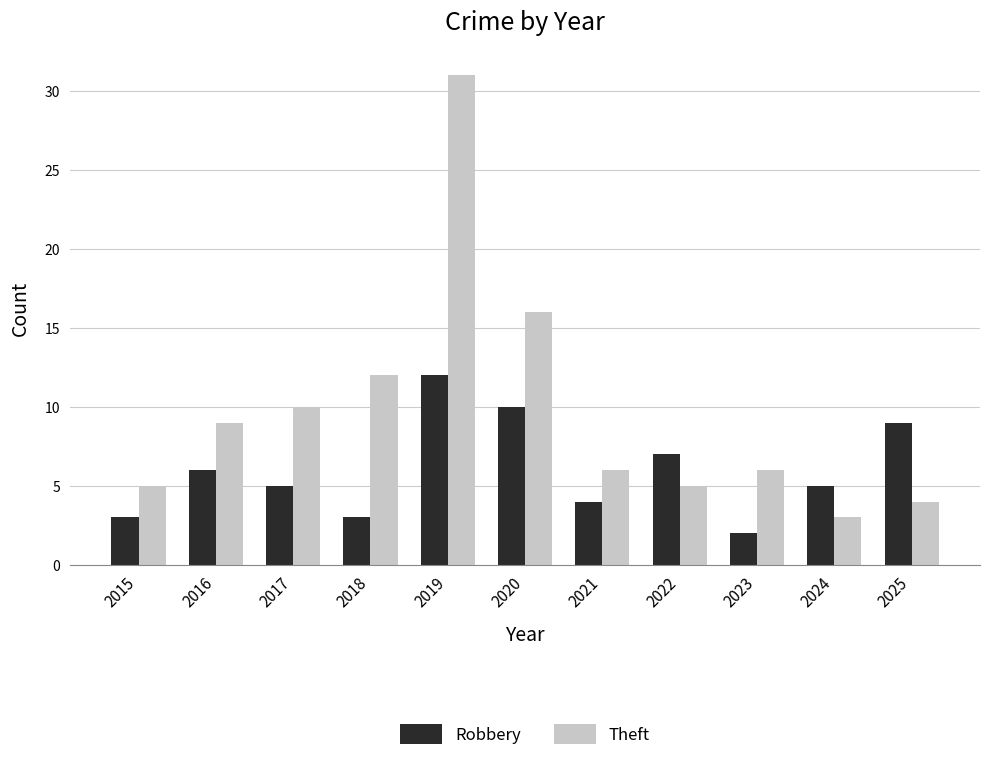

What is the sum of all Robbery values?

66